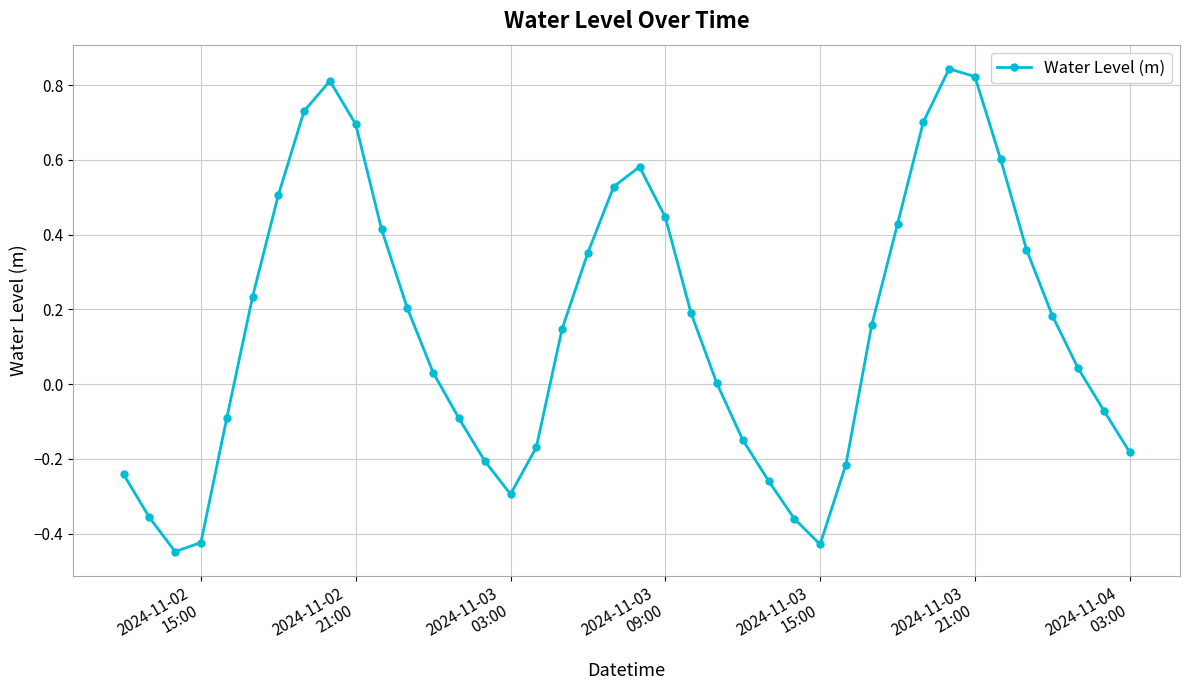

What is the sum of all values?

6.0